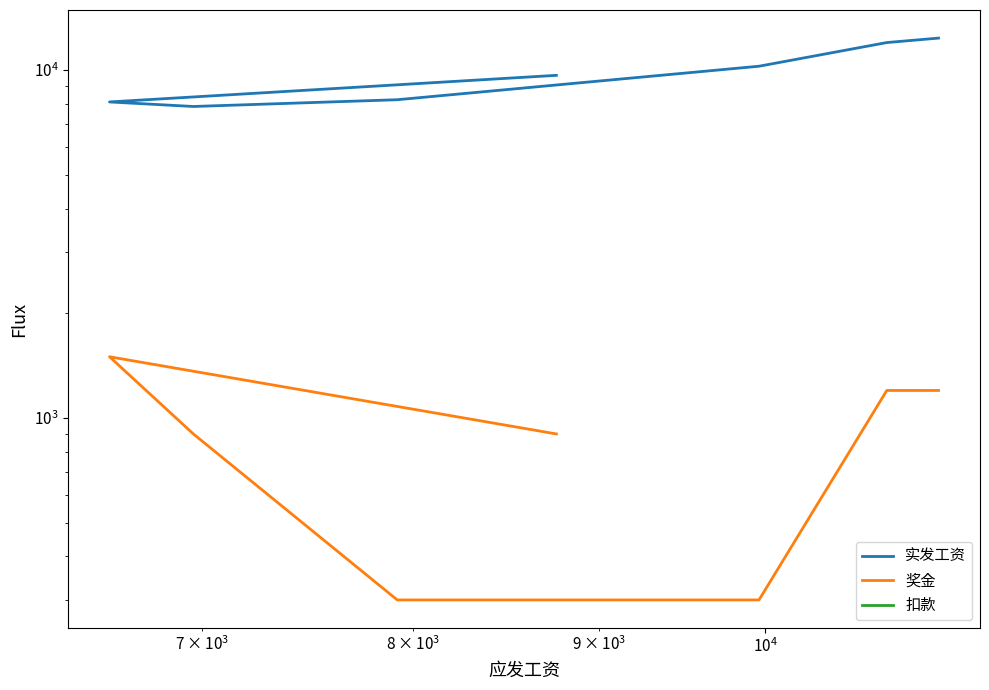

How many lines are shown in the chart?

3